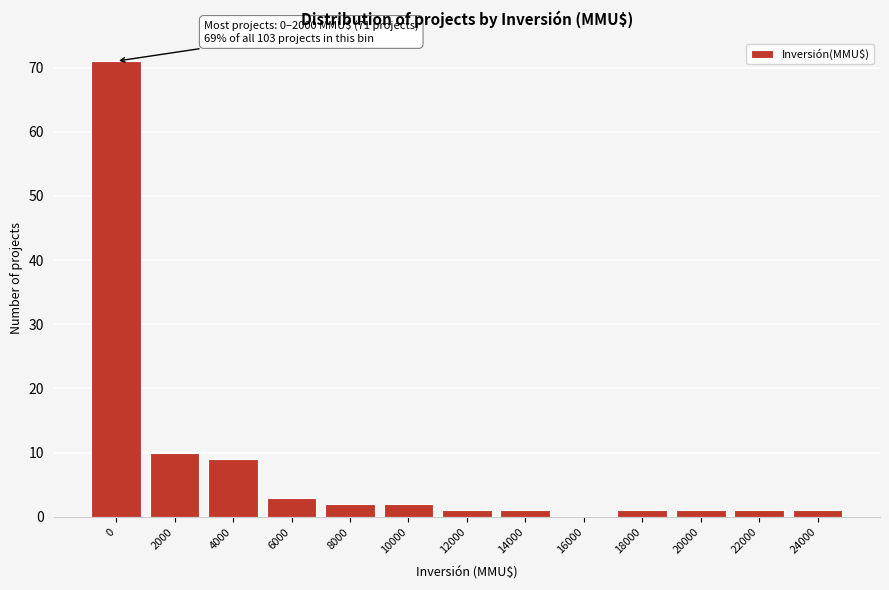

Reading left to right, list all the values displayed in this chart.

0=71	2000=10	4000=9	6000=3	8000=2	10000=2	12000=1	14000=1	16000=0	18000=1	20000=1	22000=1	24000=1